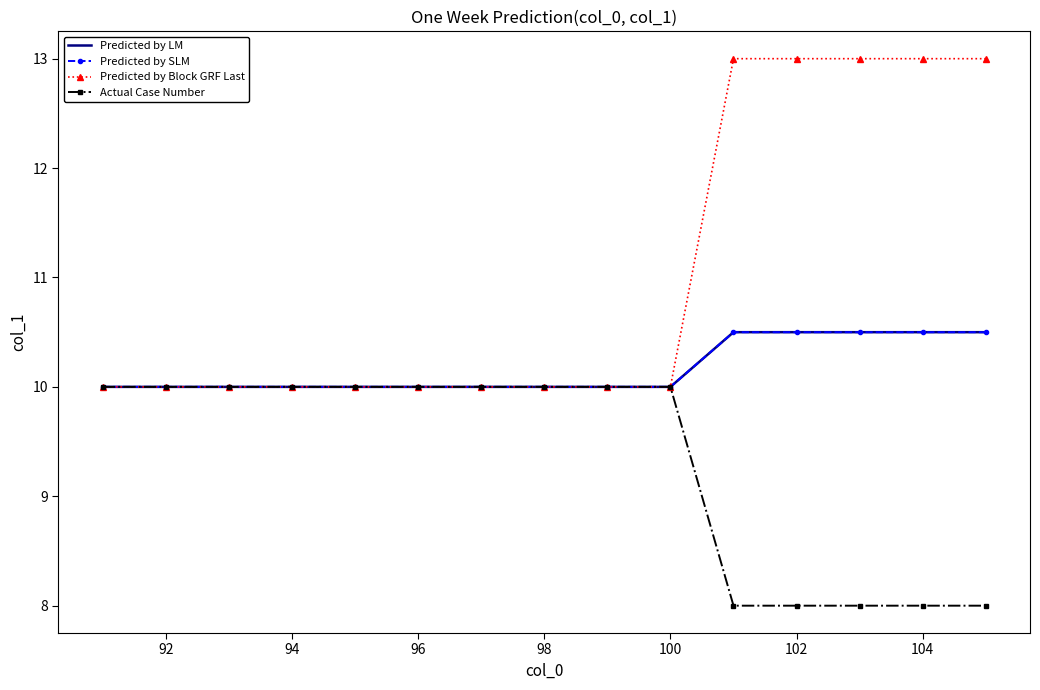

Which series has the widest spread of values?

Predicted by Block GRF Last